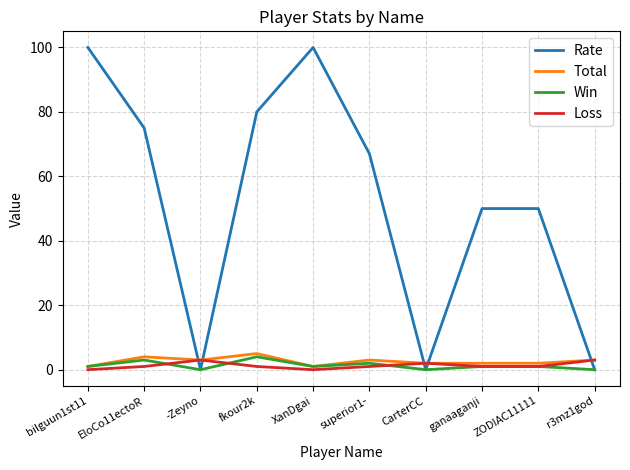

What position from the right is -Zeyno?

8